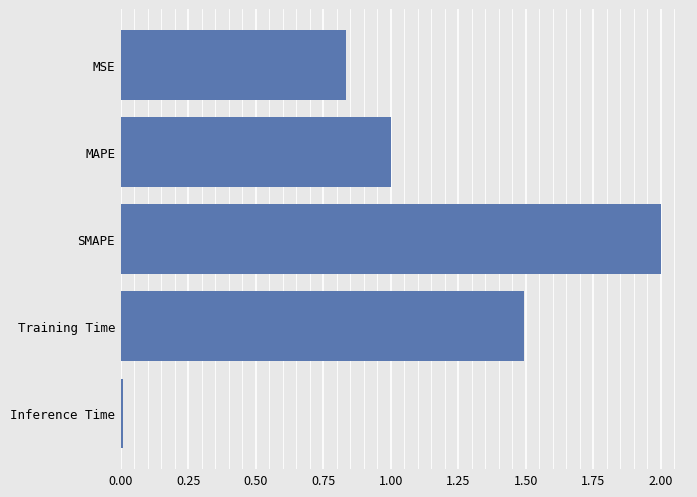

What position from the top is MSE?

1